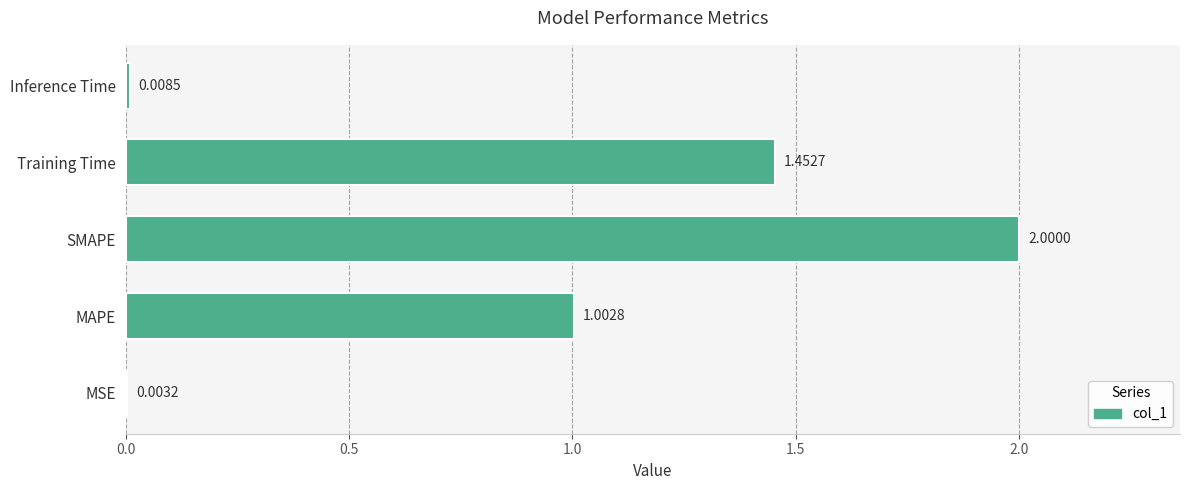

What is the ratio of the value at SMAPE to the value at Training Time?

1.4